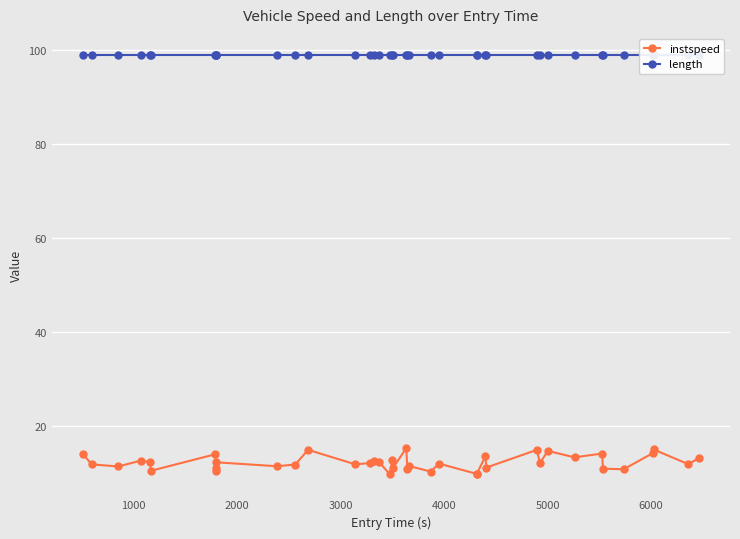

How many data points does each series have?

40